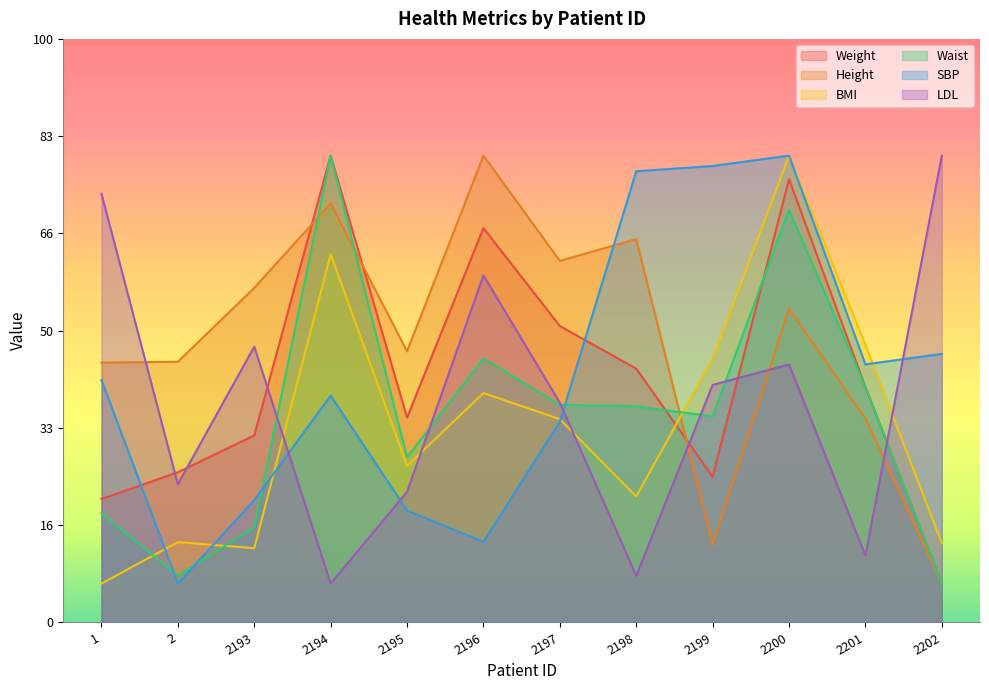

Reading left to right, extract all data points from this chart.

Weight: 1=63.5	2=77.2	2193=96.2	2194=240.0	2195=105.3	2196=202.7	2197=152.4	2198=130.5	2199=74.9	2200=227.9	2201=121.0	2202=20.0
Height: 1=133.6	2=134.0	2193=172.0	2194=215.4	2195=139.4	2196=240.0	2197=185.9	2198=197.1	2199=40.1	2200=161.3	2201=105.0	2202=20.0
BMI: 1=20.0	2=41.3	2193=38.2	2194=189.4	2195=80.5	2196=117.9	2197=104.5	2198=64.8	2199=135.7	2200=240.0	2201=142.7	2202=40.9
Waist: 1=56.1	2=24.1	2193=48.8	2194=240.0	2195=84.9	2196=135.7	2197=111.9	2198=111.0	2199=106.0	2200=212.1	2201=121.1	2202=20.0
SBP: 1=124.6	2=20.0	2193=62.9	2194=116.6	2195=57.6	2196=41.5	2197=103.2	2198=232.0	2199=234.6	2200=240.0	2201=132.7	2202=138.0
LDL: 1=220.4	2=71.1	2193=141.8	2194=20.0	2195=67.1	2196=178.5	2197=113.0	2198=23.9	2199=122.1	2200=132.6	2201=34.4	2202=240.0